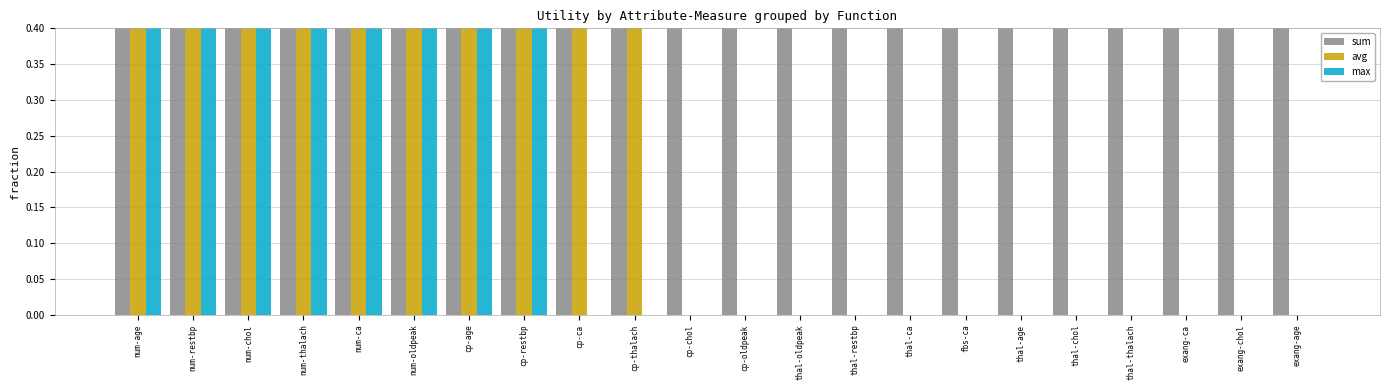

What is the approximate value of max at cp-age?

0.9